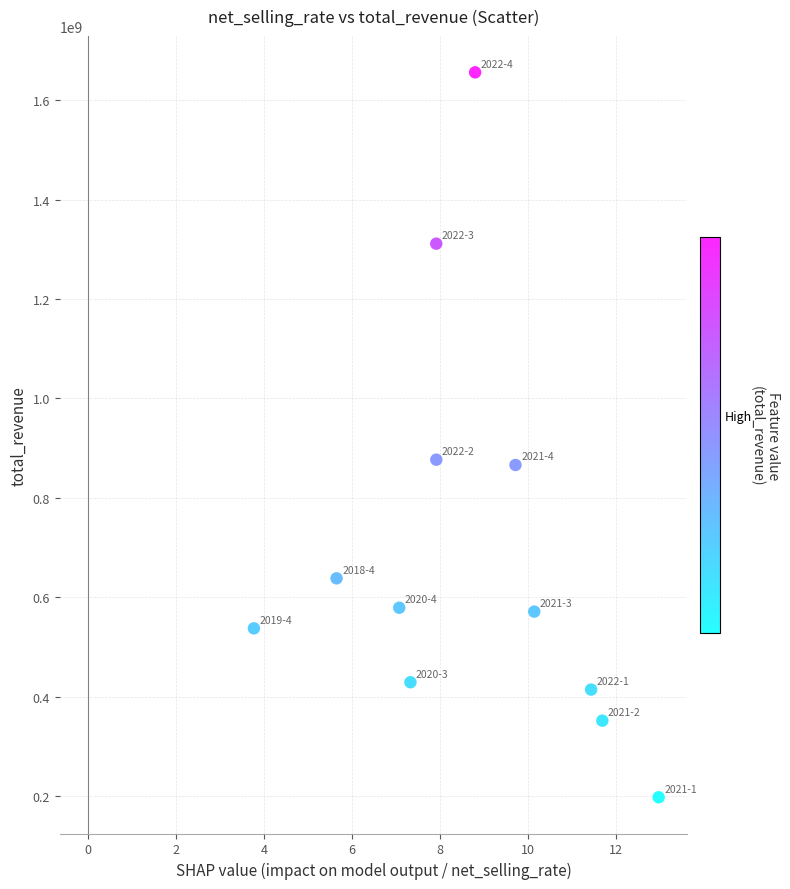

What is the range of X values (max minus min)?

9.2